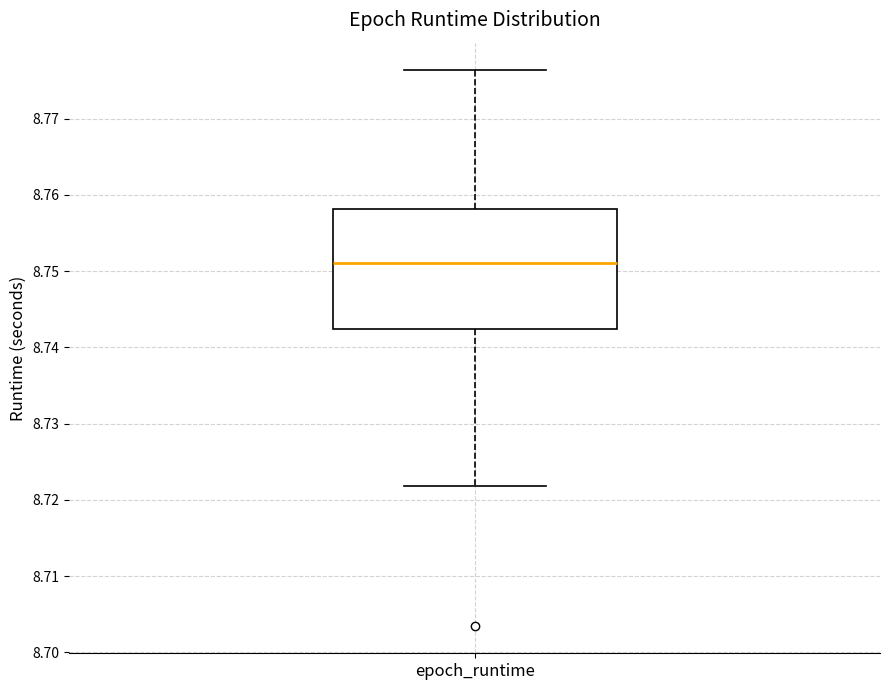

Transcribe this box plot: give where the median line is, the range the box spans, and where the two whiskers end, as read against the y-axis. The values are not printed on the chart, so give them approximately, as read against the axis.

median 8.751, box 8.742 to 8.758, whiskers 8.722 to 8.776